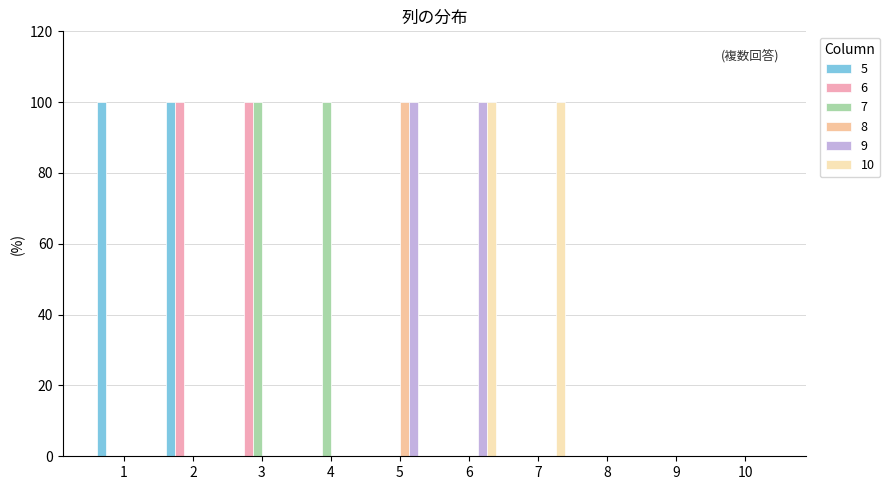

At which category is the sum across all series the highest?

2